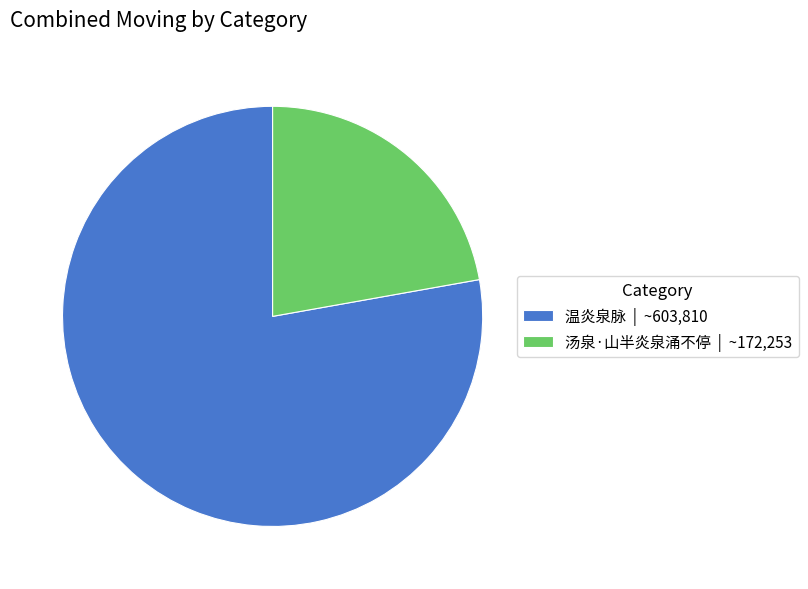

Rank the categories by value from highest to lowest.

温炎泉脉, 汤泉·山半炎泉涌不停